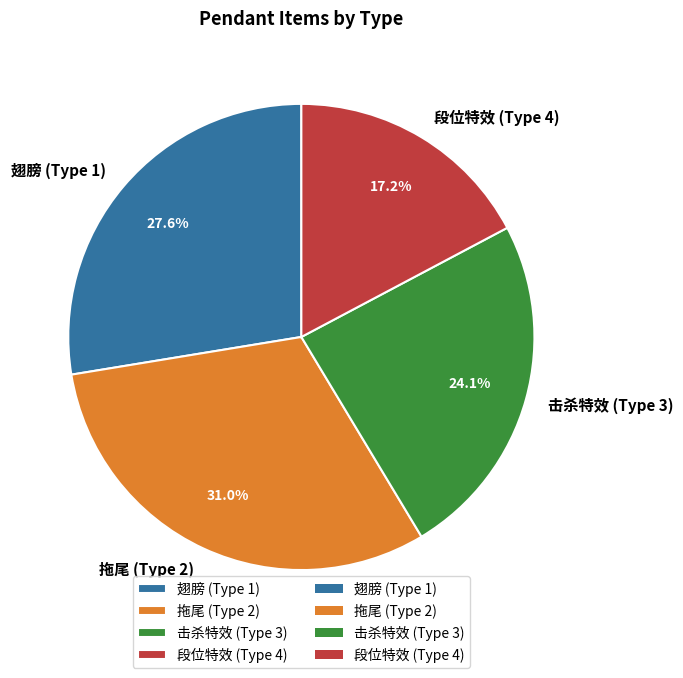

To the nearest percent, what is the combined percentage of 段位特效 (Type 4) and 击杀特效 (Type 3)?

41%